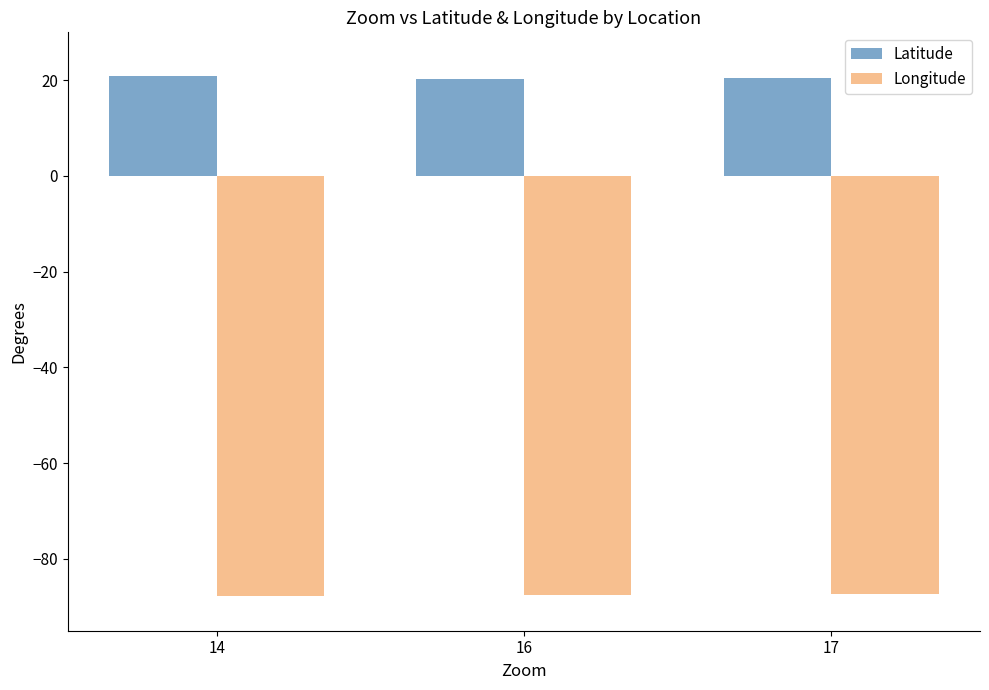

Is it true that Latitude equals 8.0 at 14?

False